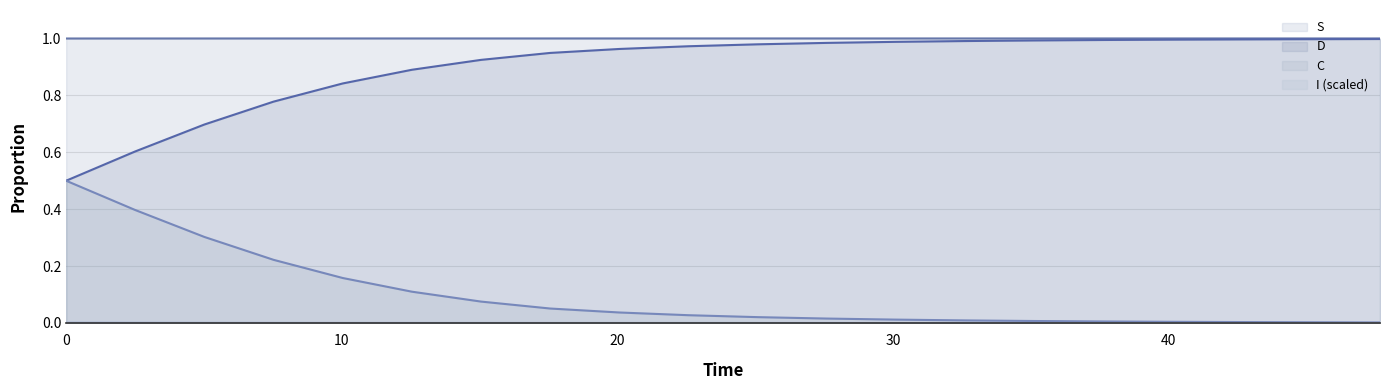

True or false: C and S intersect in this chart.

False